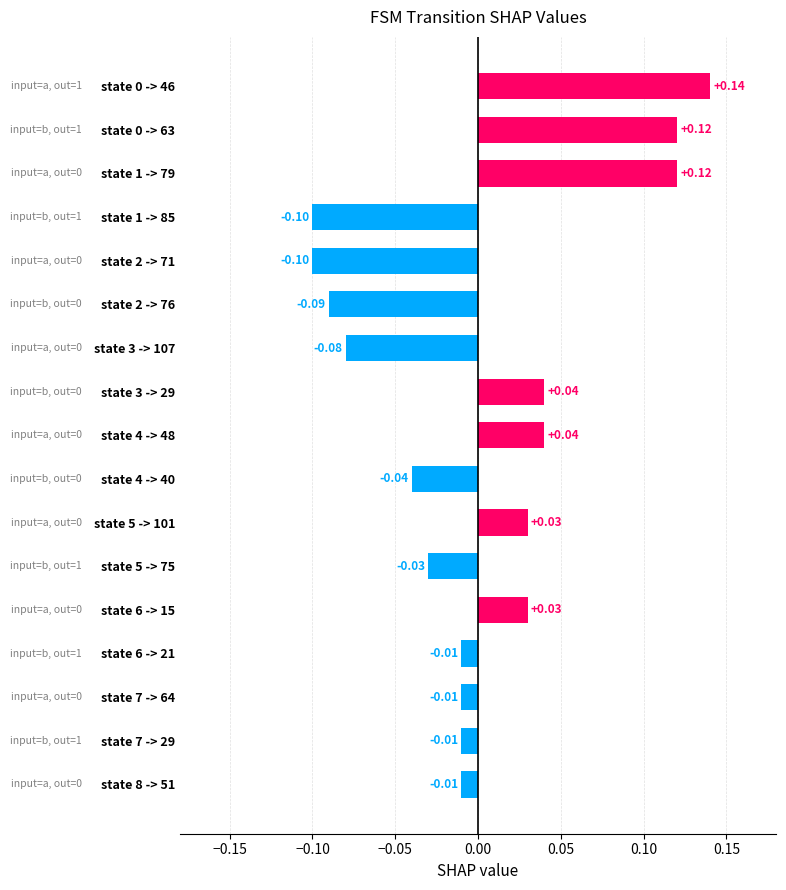

Between state 3 -> 107 and state 6 -> 21, which is larger?

state 6 -> 21